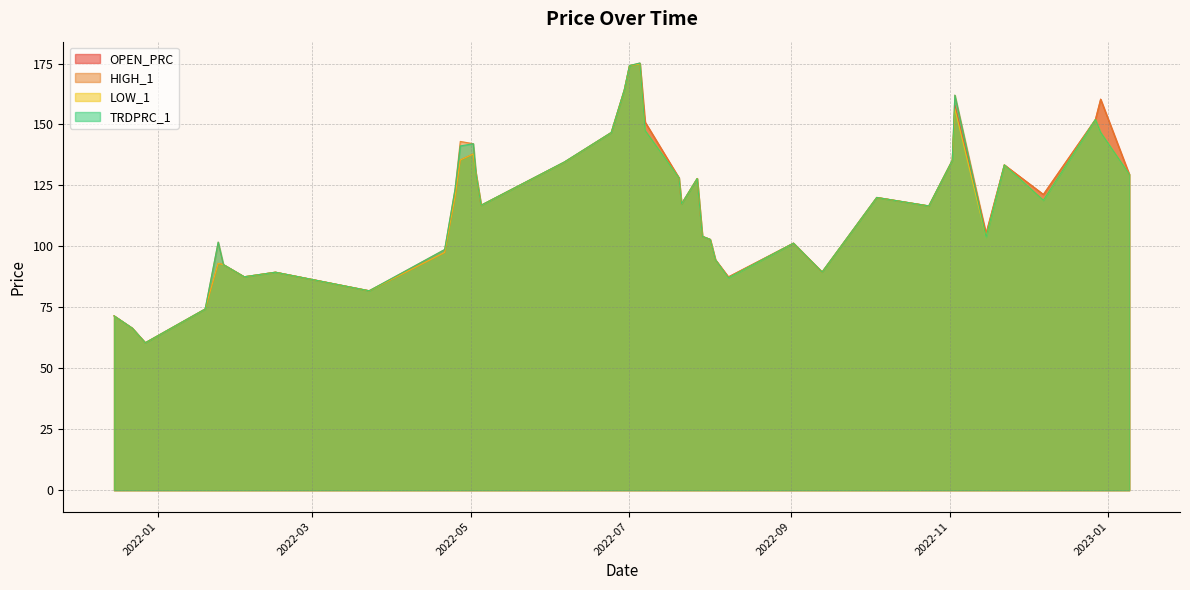

What are all the series names shown in the legend?

OPEN_PRC, HIGH_1, LOW_1, TRDPRC_1